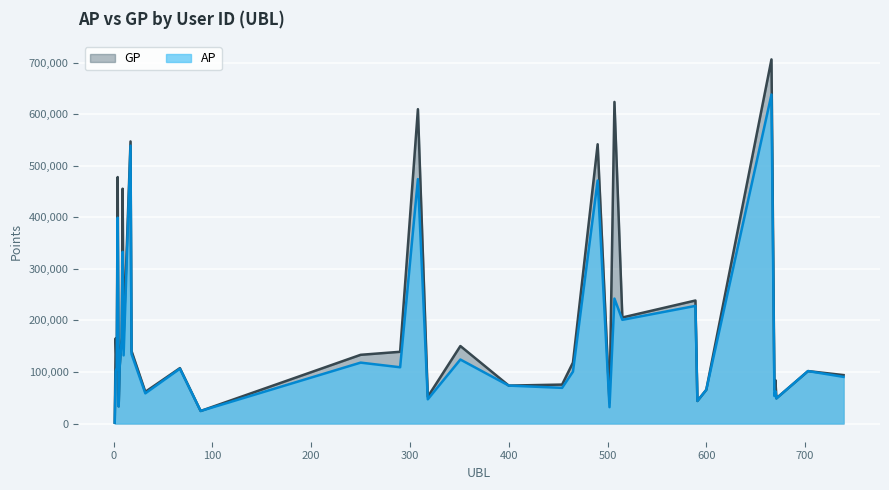

Reading left to right, transcribe all the data shown in this chart.

AP: 1689	101315	108031	399327	33153	108912	162272	333089	132206	539044	134866	58565	106404	24335	118151	109127	474221	46963	124146	73562	69192	100666	471456	31703	242423	201179	228186	43702	65385	638250	53189	62570	48729	101721	90480
GP: 1689	165314	108517	478165	33449	110492	165924	455555	168588	547286	140745	61479	107454	24335	133295	139167	609846	51923	150346	73562	75557	118276	541784	40776	623919	205698	238646	43702	65385	706448	65627	84171	48854	101721	93959